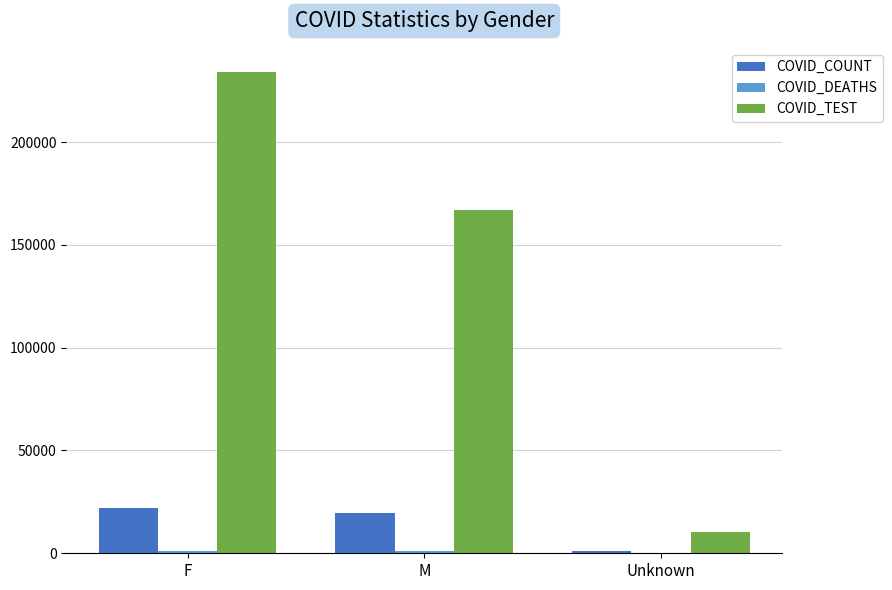

True or false: COVID_TEST has a value of 72491 at F.

False